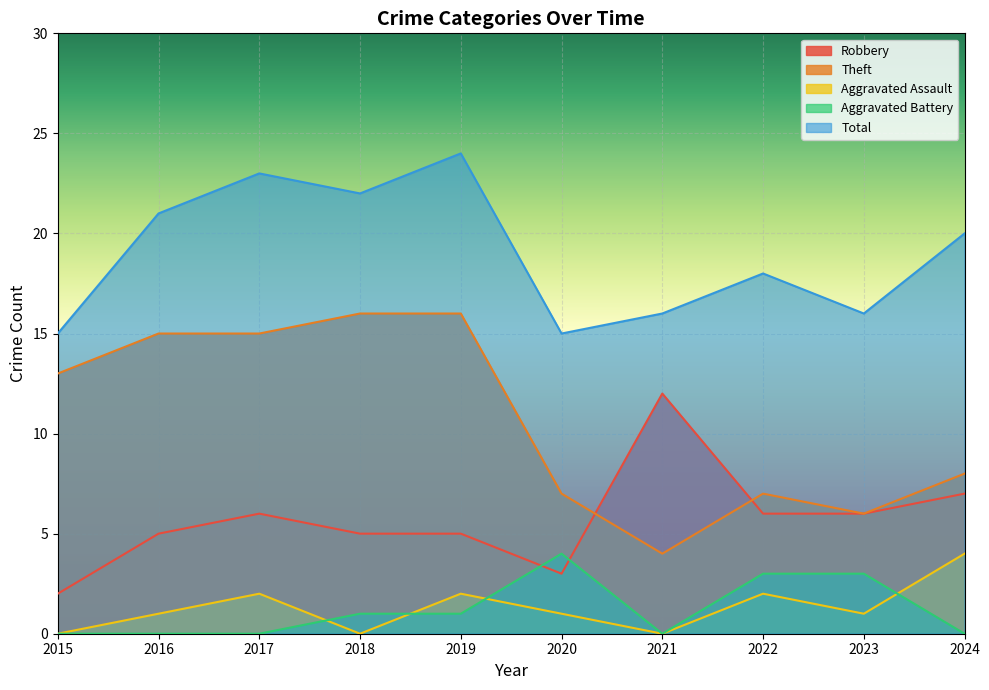

Which series changed the most between 2017 and 2023?

Theft